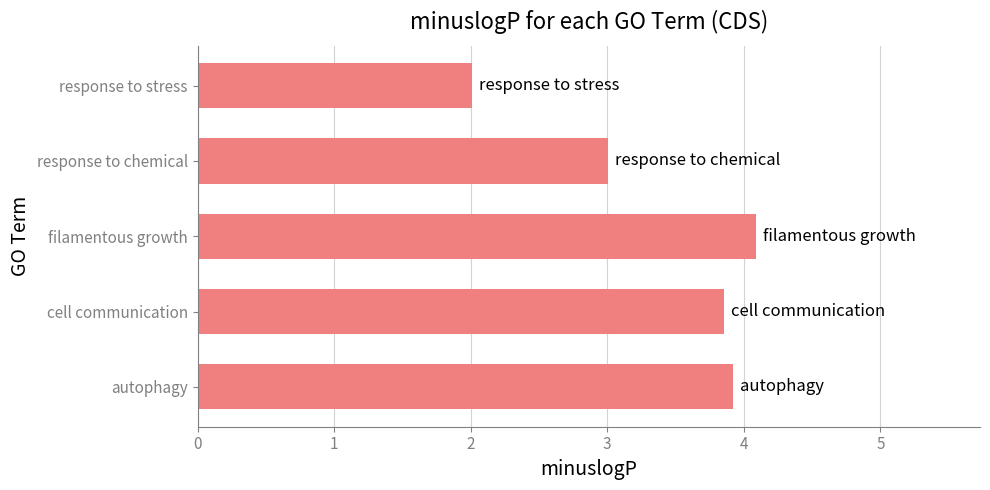

List the labels in order of value, largest first.

filamentous growth, autophagy, cell communication, response to chemical, response to stress